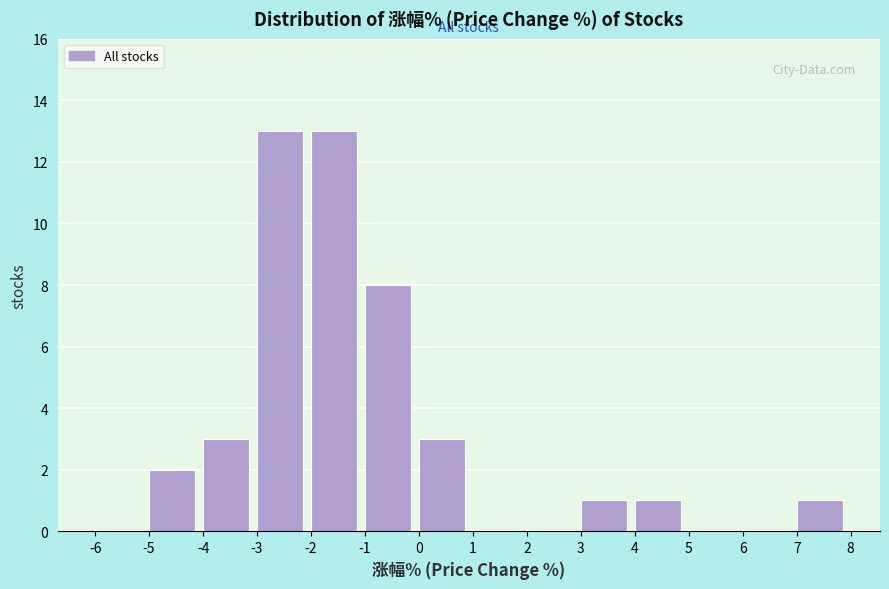

What is the height of the bar covering -2 to -1 on the x-axis? The values are not printed on the chart, so give them approximately, as read against the axis.

13